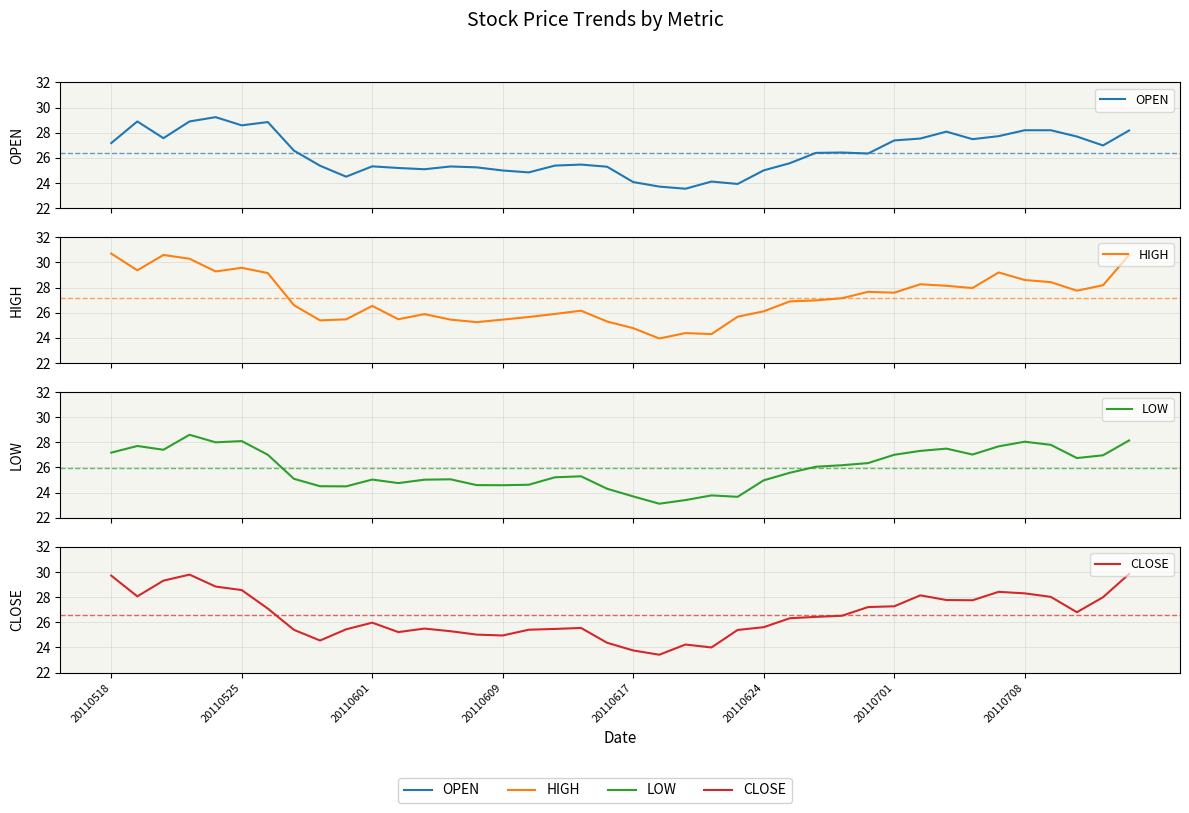

How many lines are shown in the chart?

4